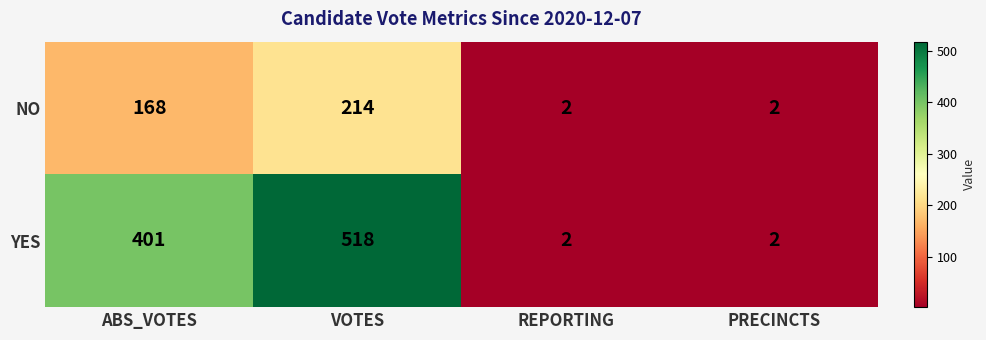

What is the difference between the highest and lowest values at ABS_VOTES?

233